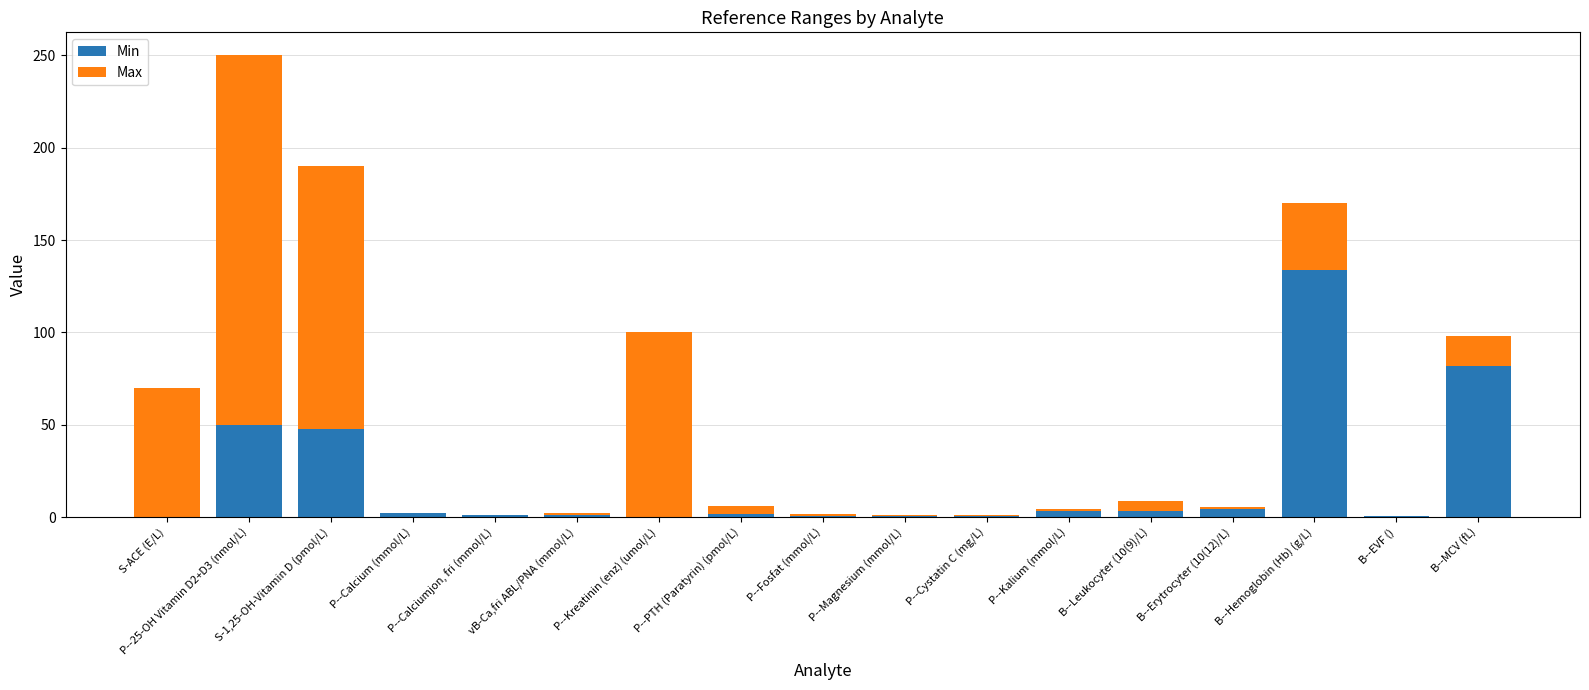

What is the sum of all Min values?

333.5